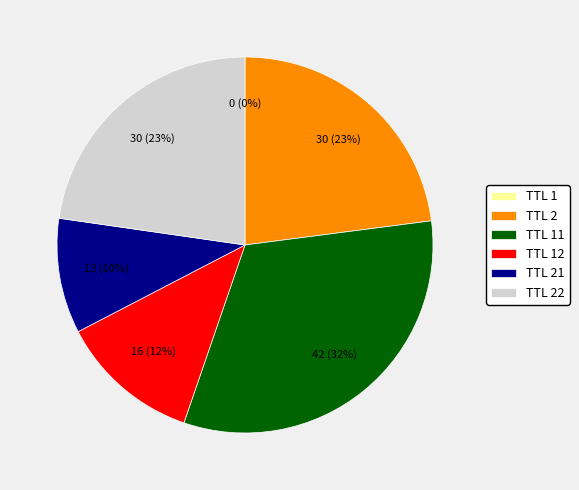

True or false: TTL 21 accounts for 1% of the total.

False